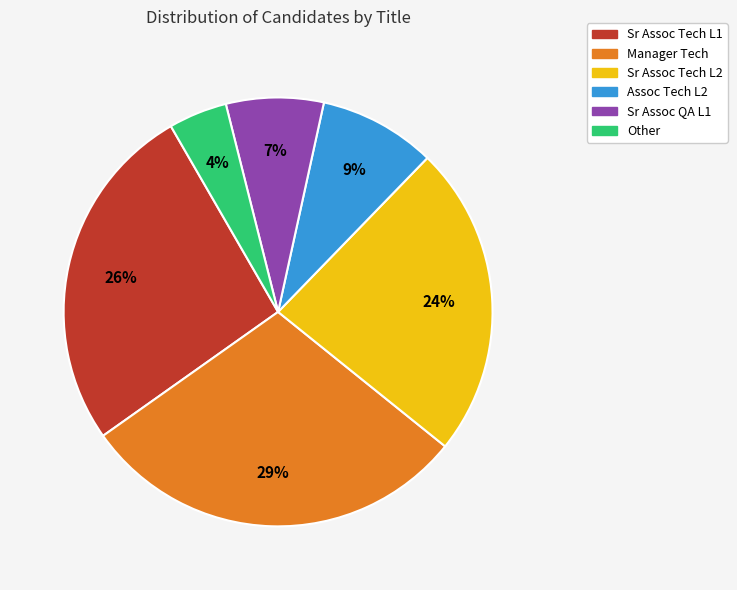

Which category has the biggest portion of the pie?

Manager Tech